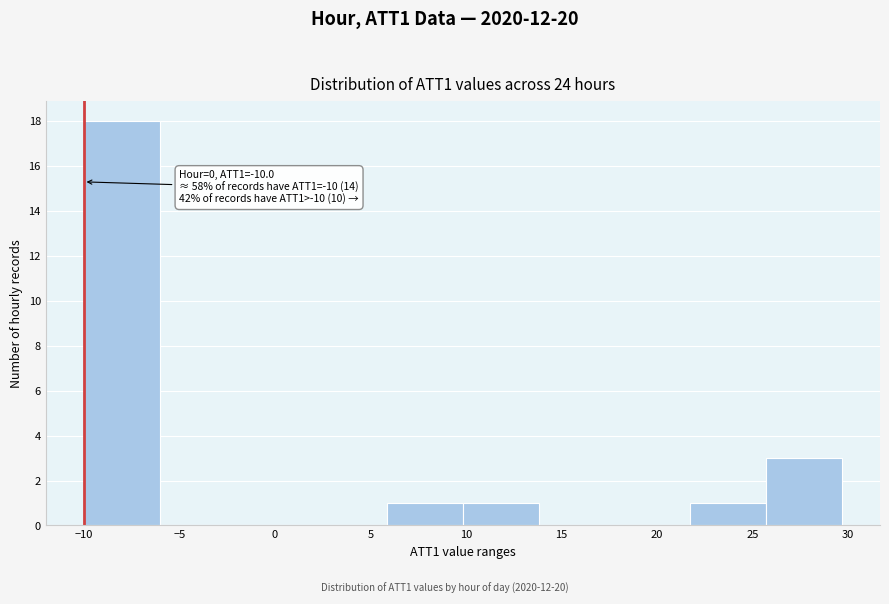

Over which range of the x-axis is the bar tallest?

-10.0 to -6.0